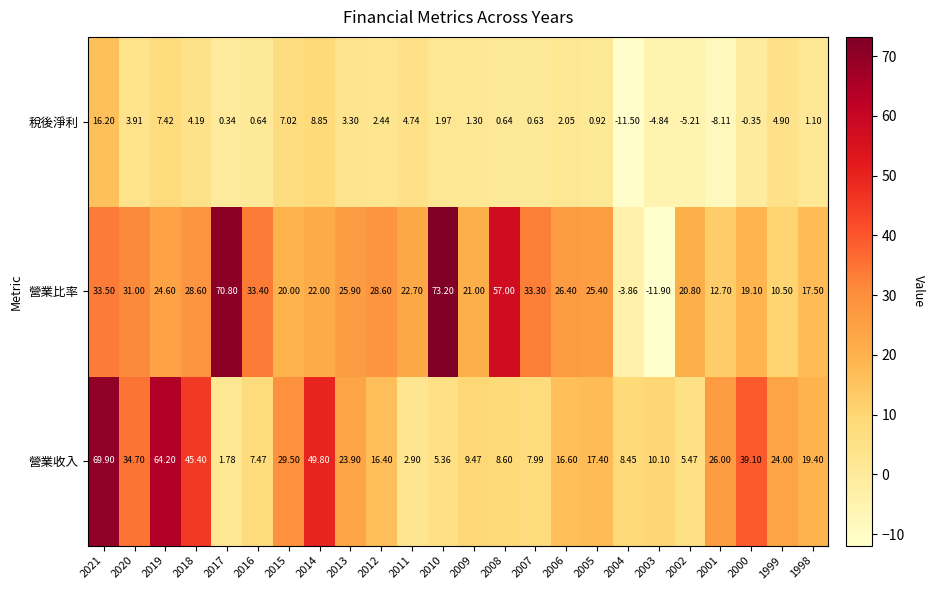

At how many categories does at least one series exceed 52?

5